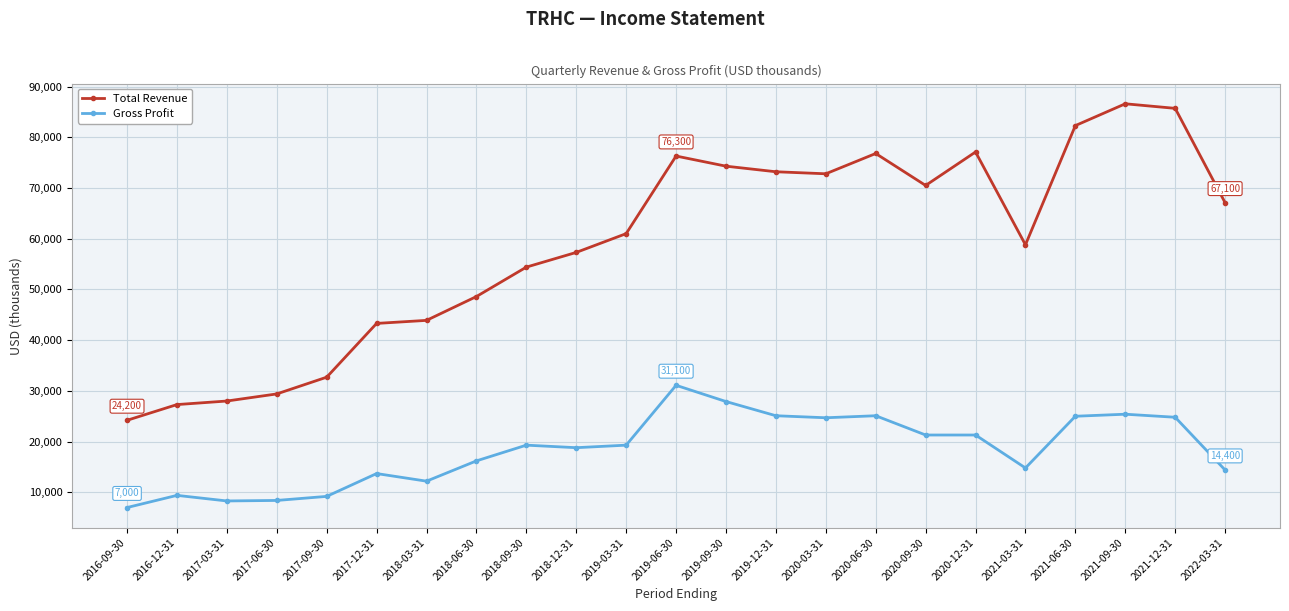

Which series has the largest total across all categories?

Total Revenue